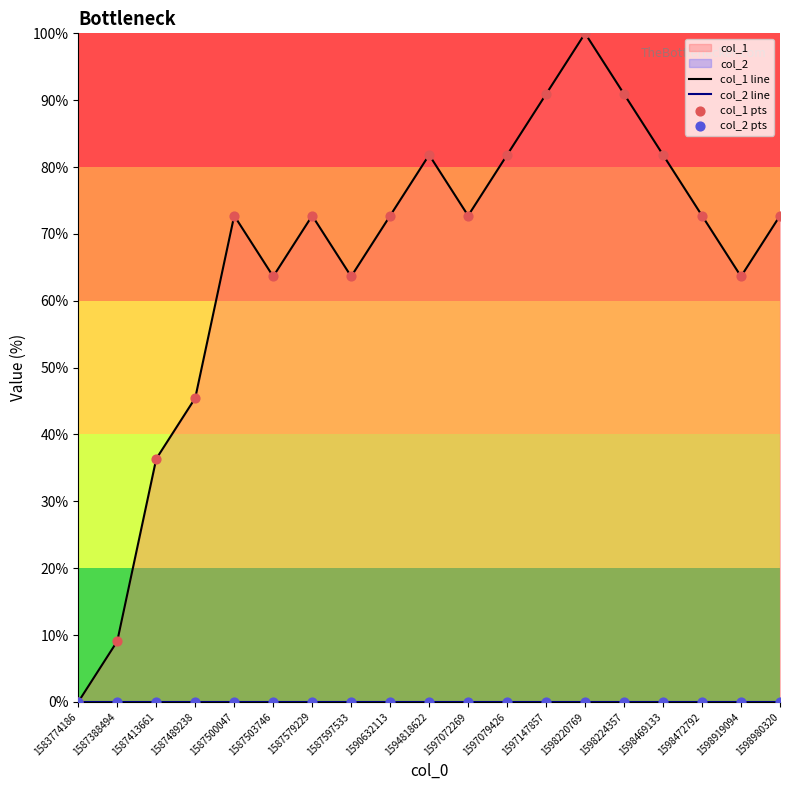

What is the total value across all series at 1598469133?

163.6